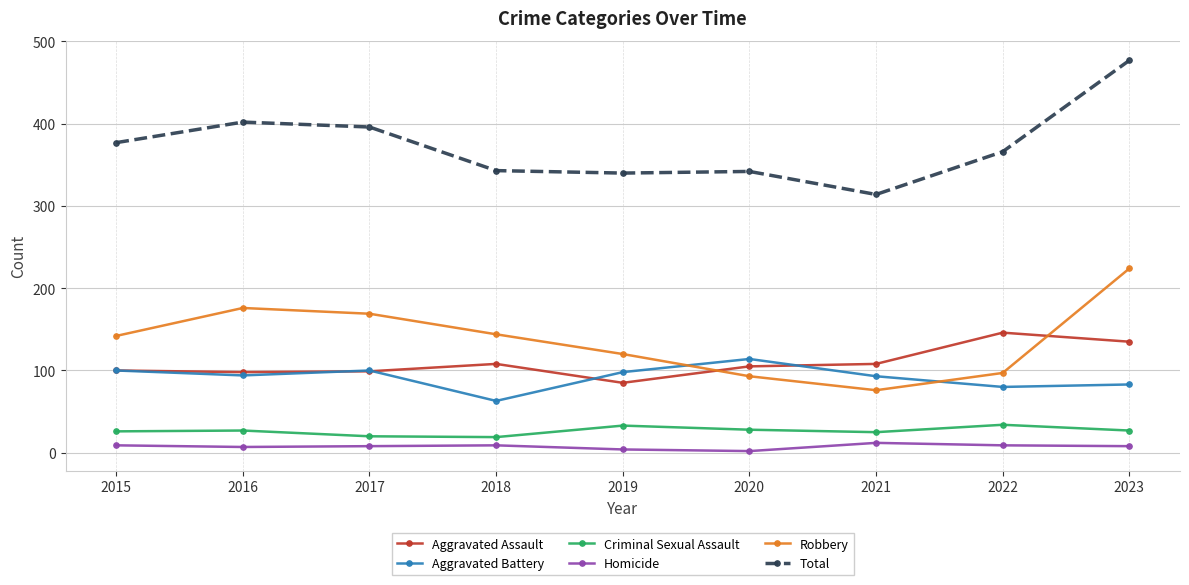

Which series has the largest range (max minus min)?

Total